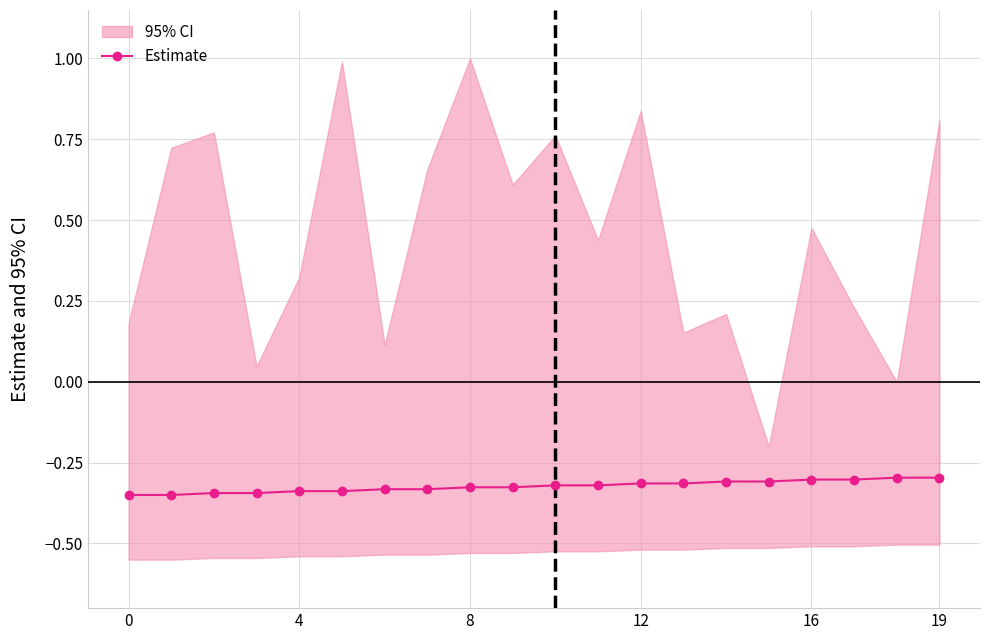

True or false: Estimate has a value of -0.1 at 4.

False